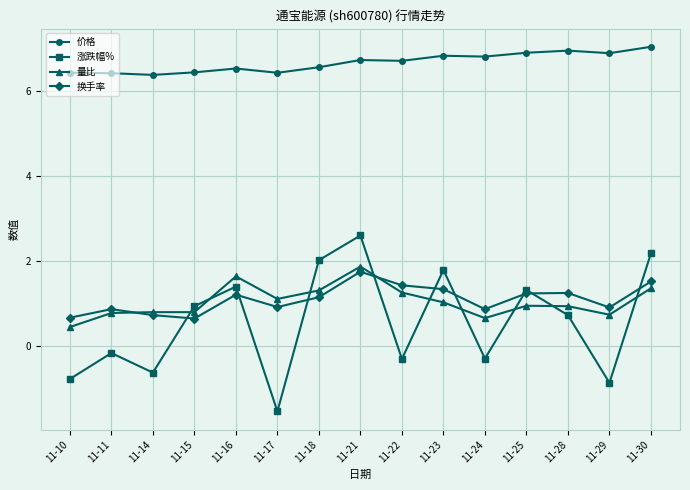

Does the chart have visible grid lines?

Yes